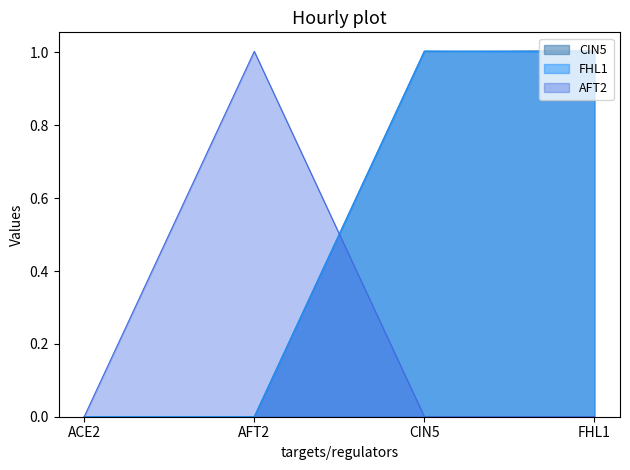

What is the average value of the FHL1 series?

0.5